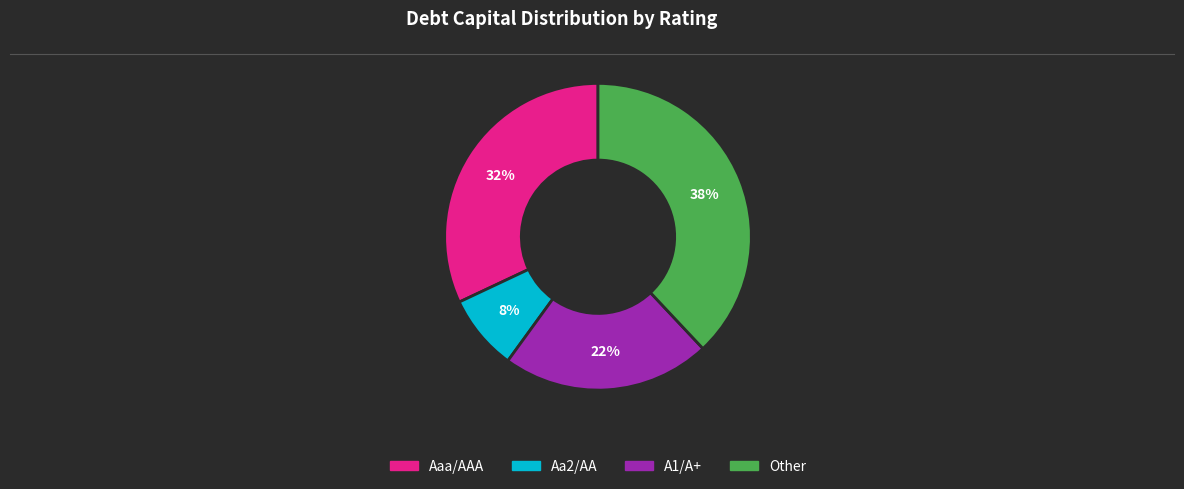

Does any single category account for the majority?

No